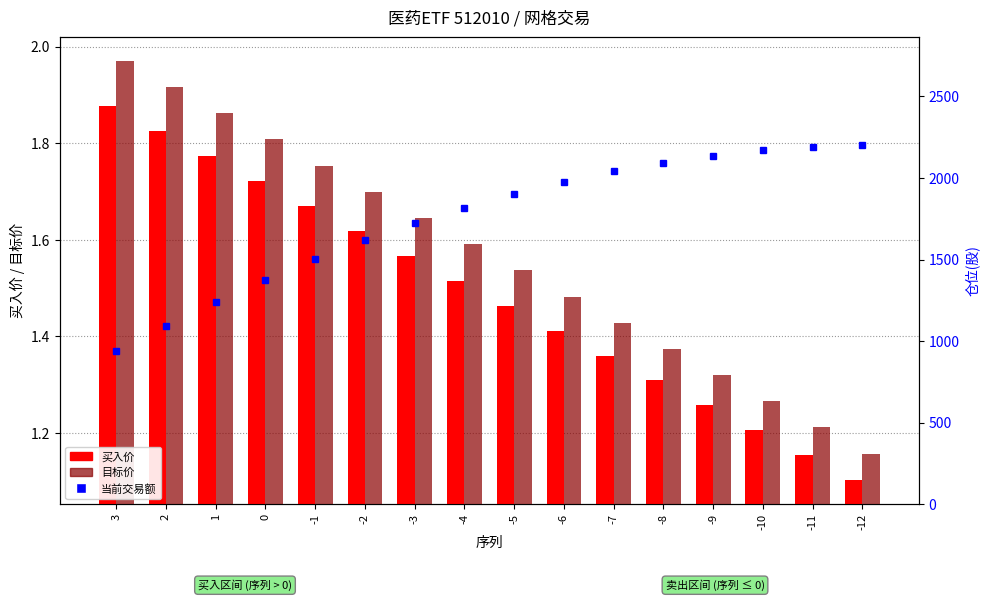

What is the sum of all 买入价 values?

23.8